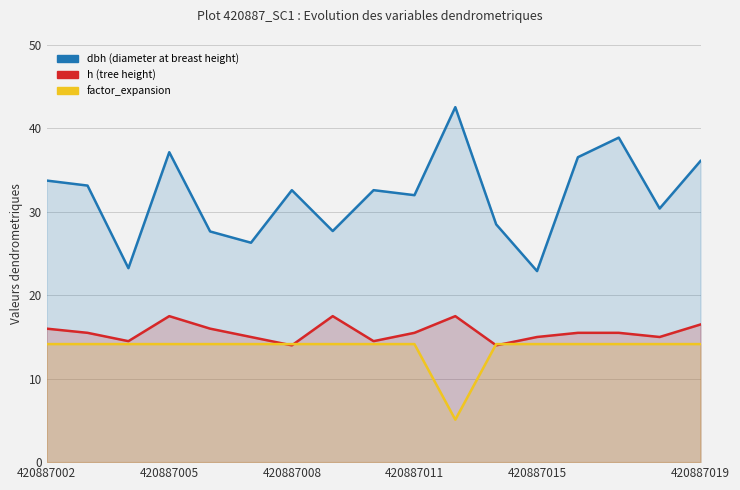

What is the average value of the h series?

15.6